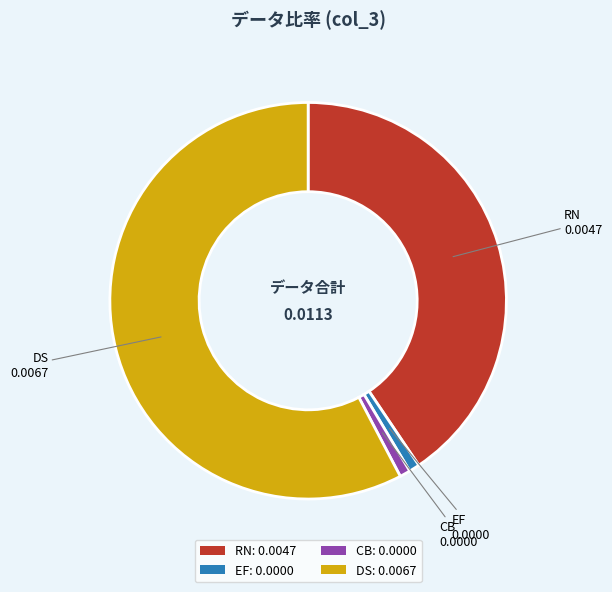

Combined, do RN and DS account for over 50%?

Yes